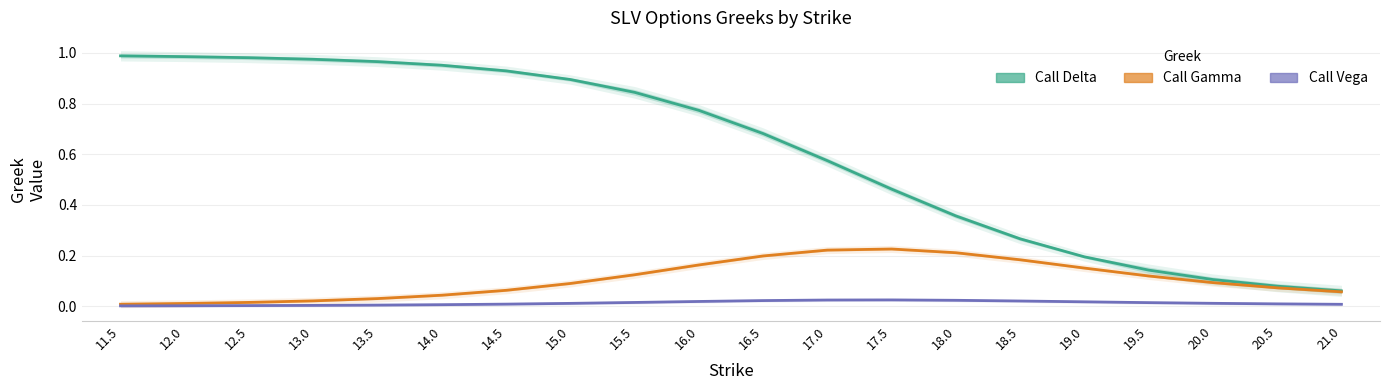

The Call Gamma series shows 0.2 at 19.0. True or false?

True